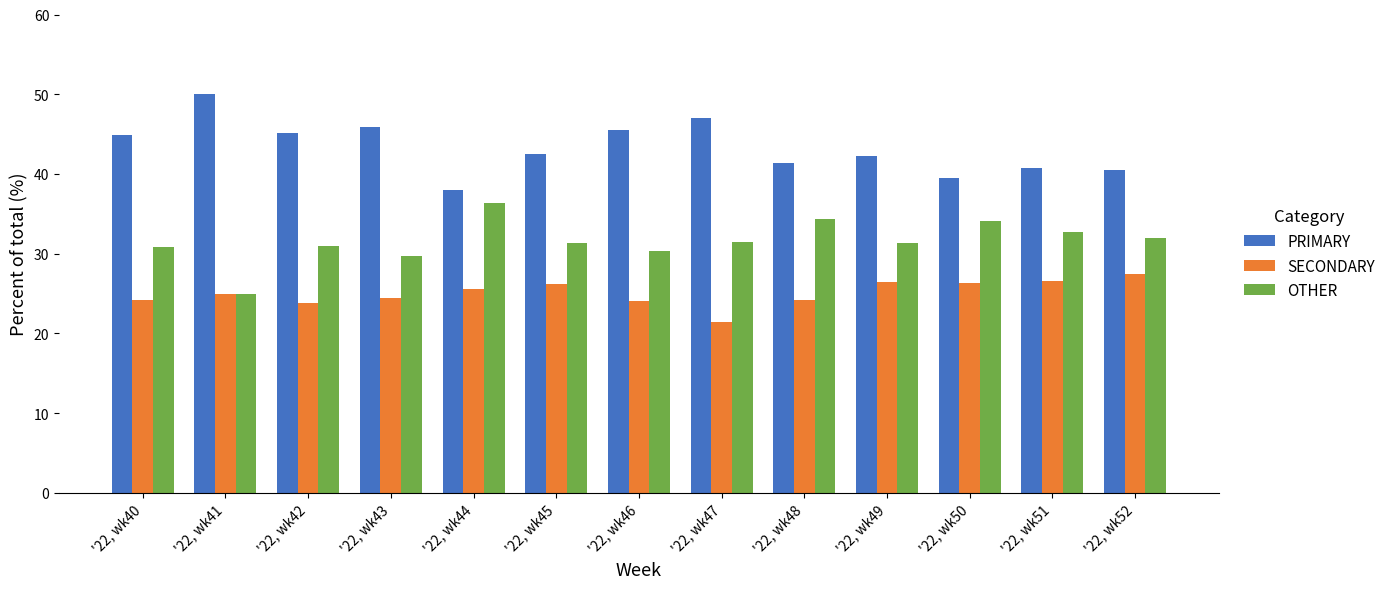

Is the value of PRIMARY at '22, wk49 greater than the value of OTHER at '22, wk50?

Yes